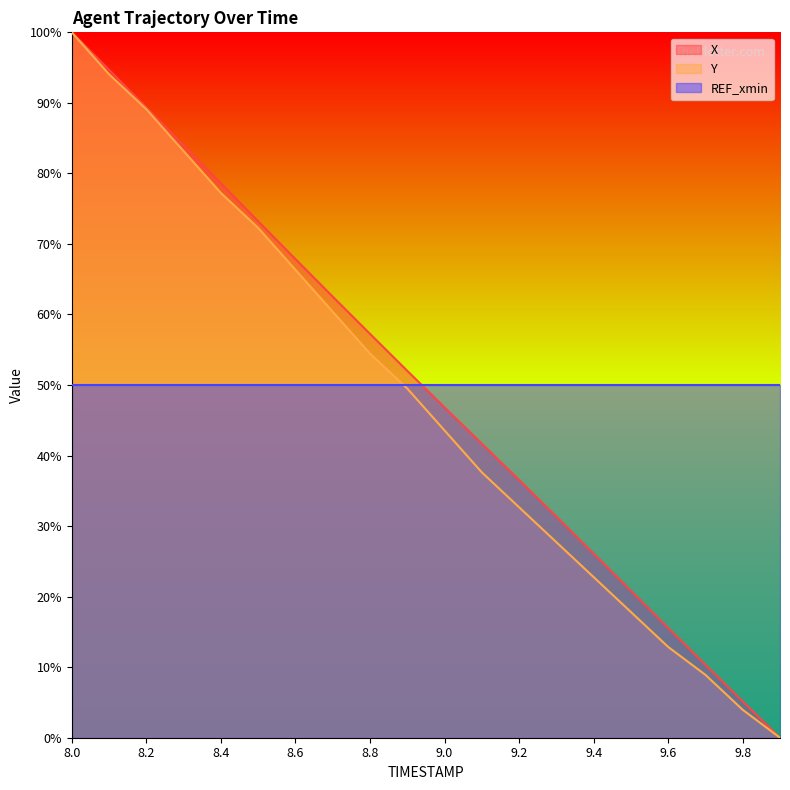

True or false: X has more than 2 interior local peaks.

False